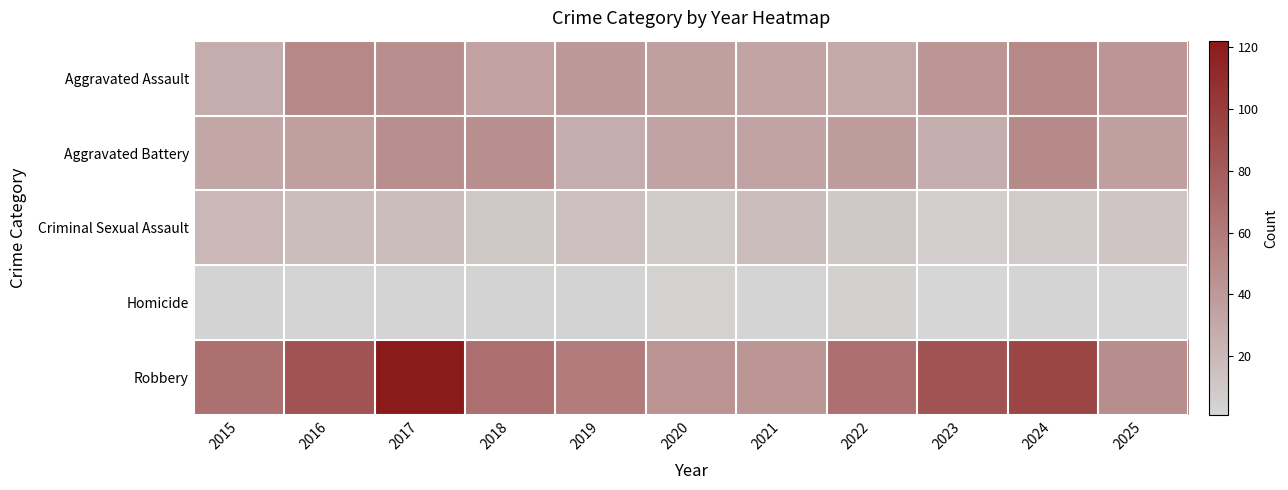

What is the spread (max minus min) of values at 2021?

41